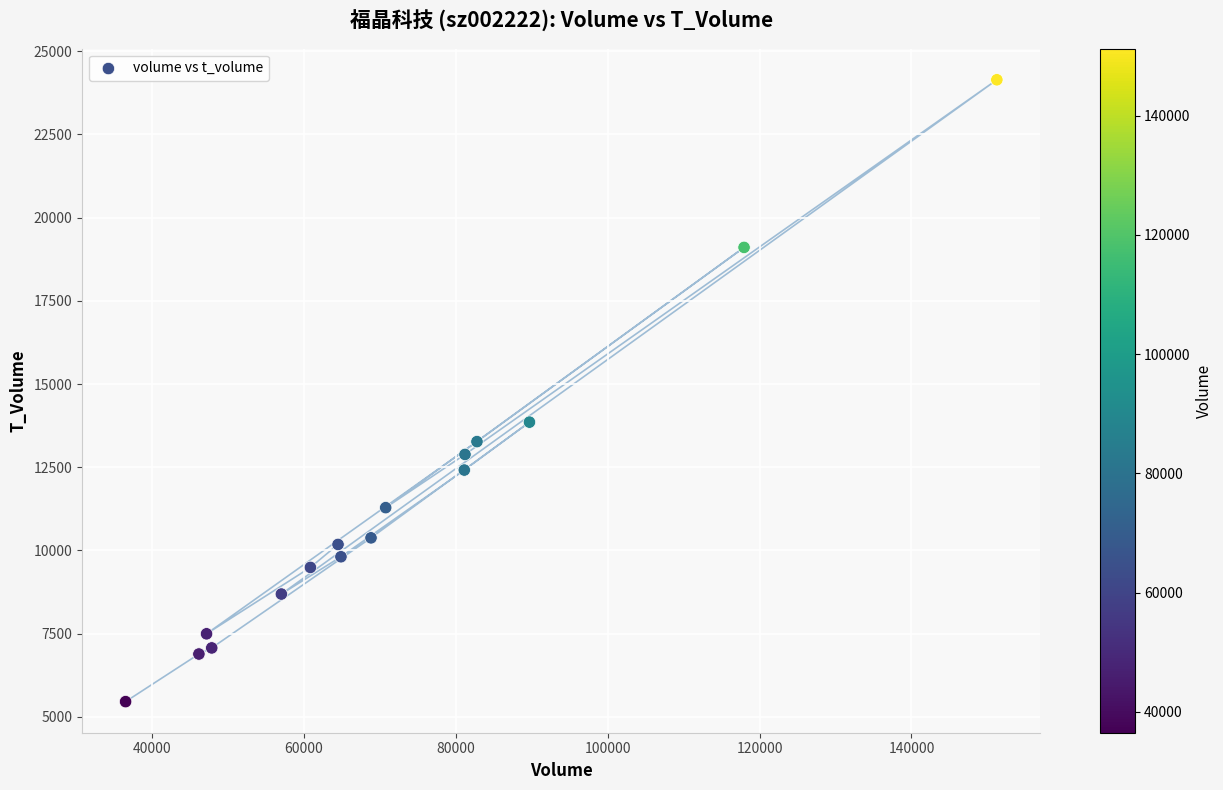

What Y value in the scatter plot is closest to 14799?

13855